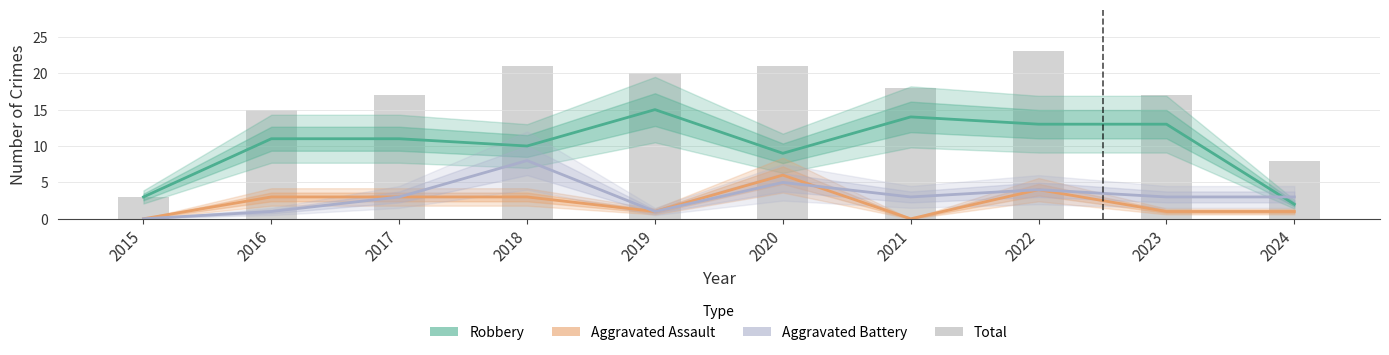

What is the difference between the maximum and second lowest values in the Total series?

15